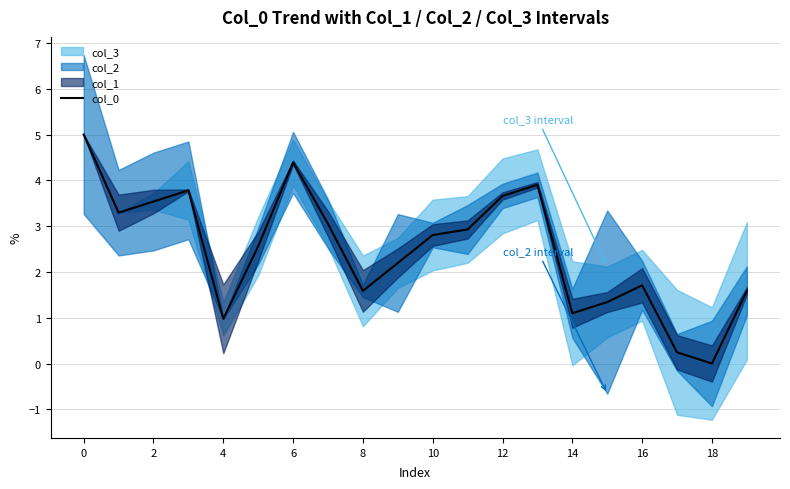

The col_0 series shows 1.1 at 14. True or false?

True